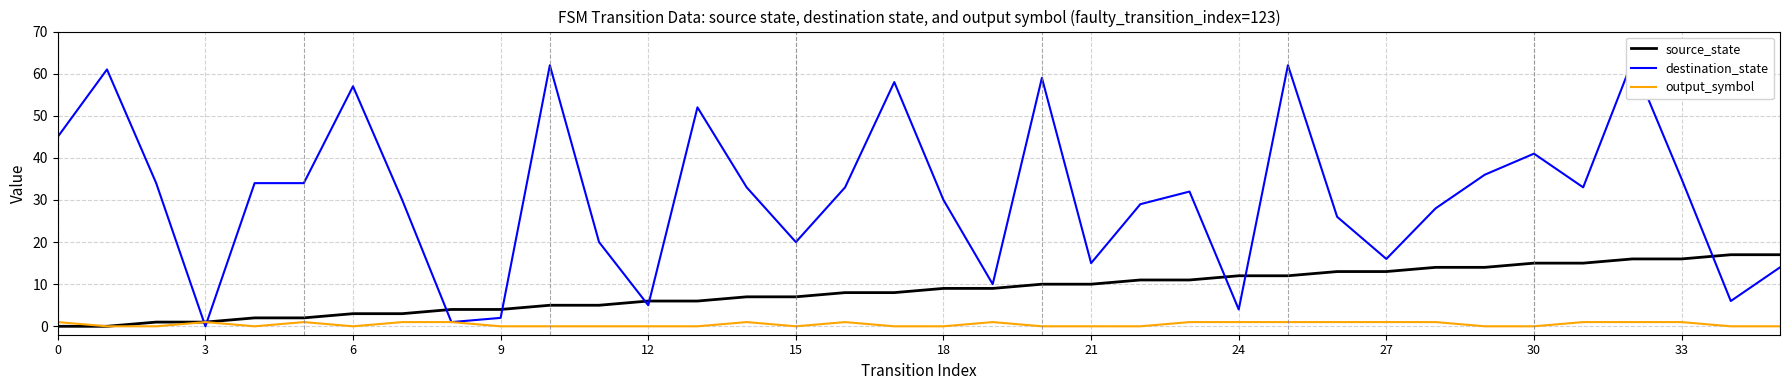

The output_symbol series shows 0 at 21. True or false?

True